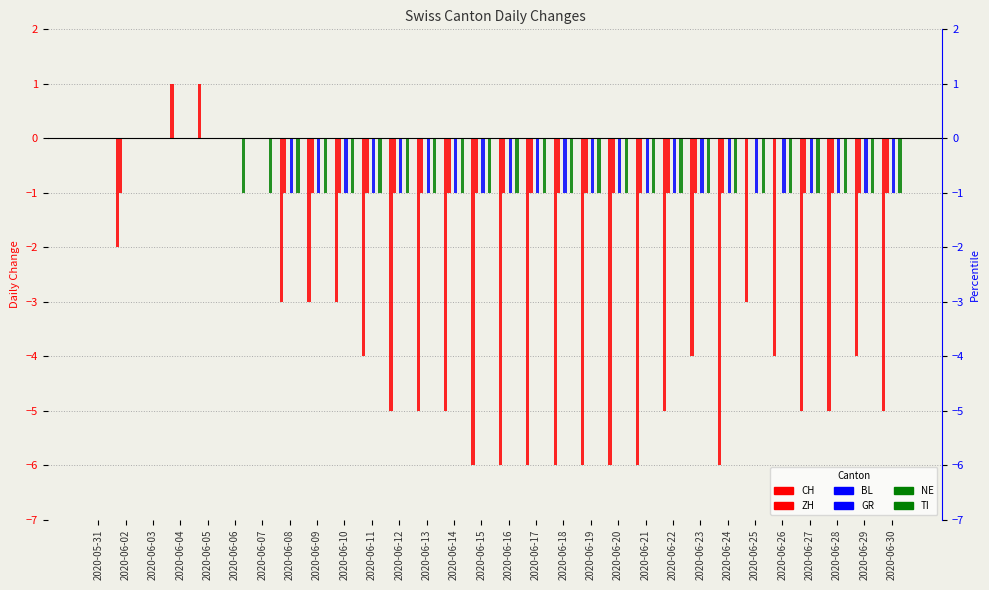

Read the GR value at 2020-06-11.

-1